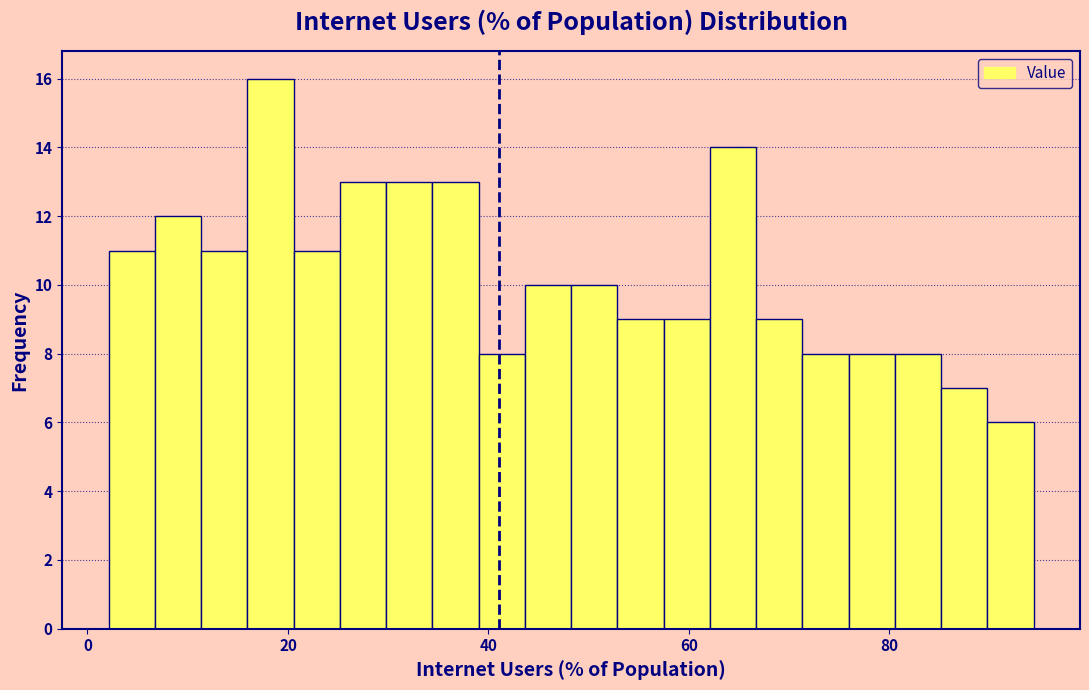

Around what value on the x-axis is the tallest bar? Give the approximate position of its centre, as read against the axis.

18